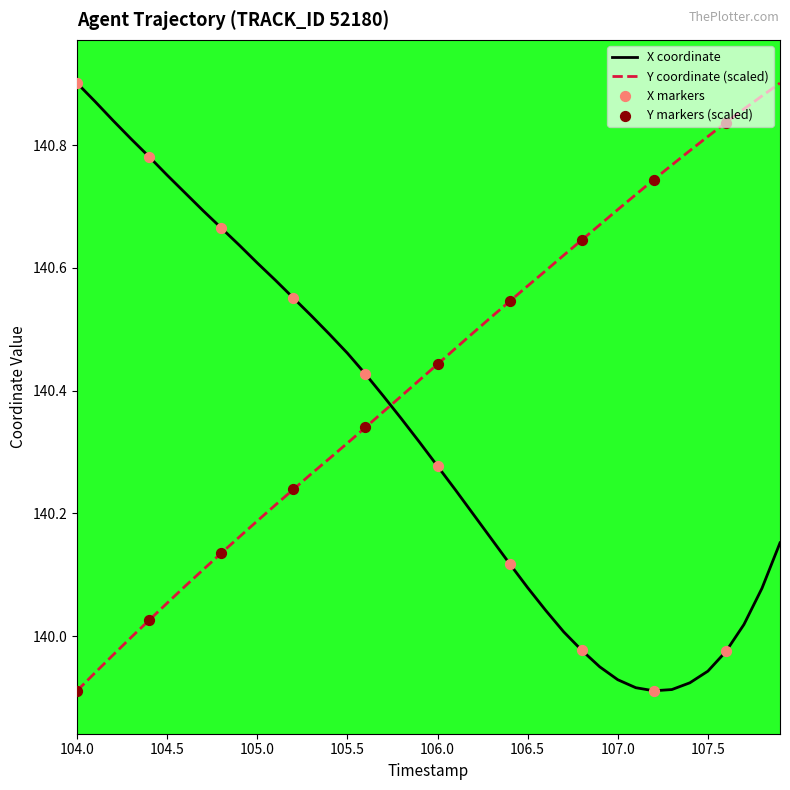

Which series has the largest total across all categories?

Y coordinate (scaled)